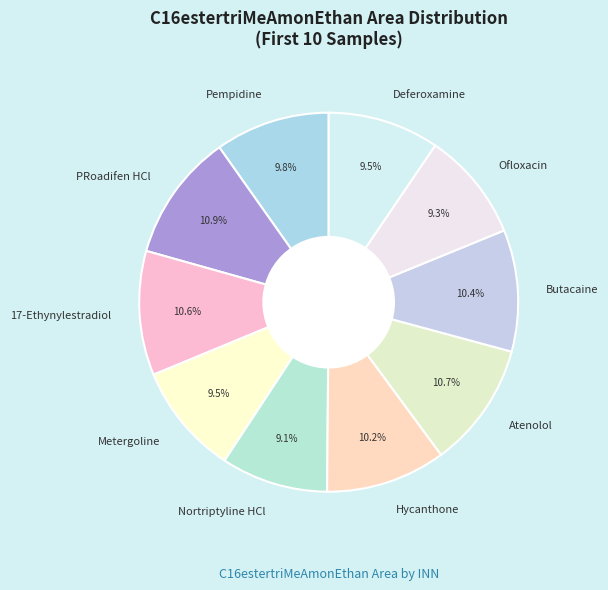

Is the sum of 17-Ethynylestradiol and Butacaine greater than half?

No